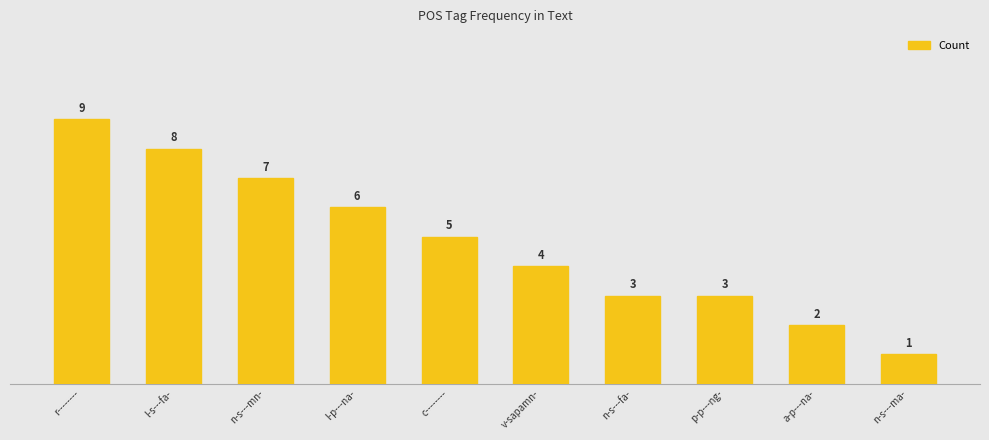

How many data points are less than 5?

5